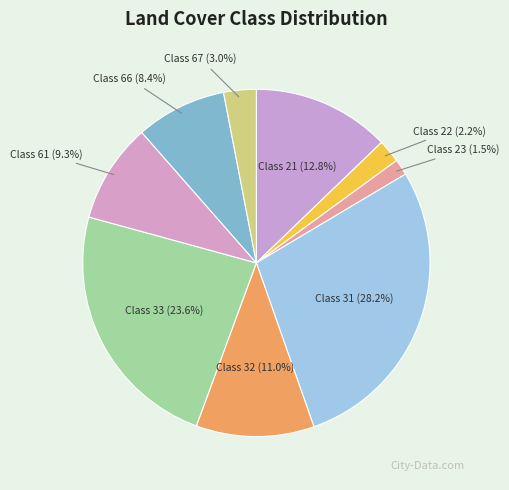

Rank the categories by value from highest to lowest.

Class 31, Class 33, Class 21, Class 32, Class 61, Class 66, Class 67, Class 22, Class 23